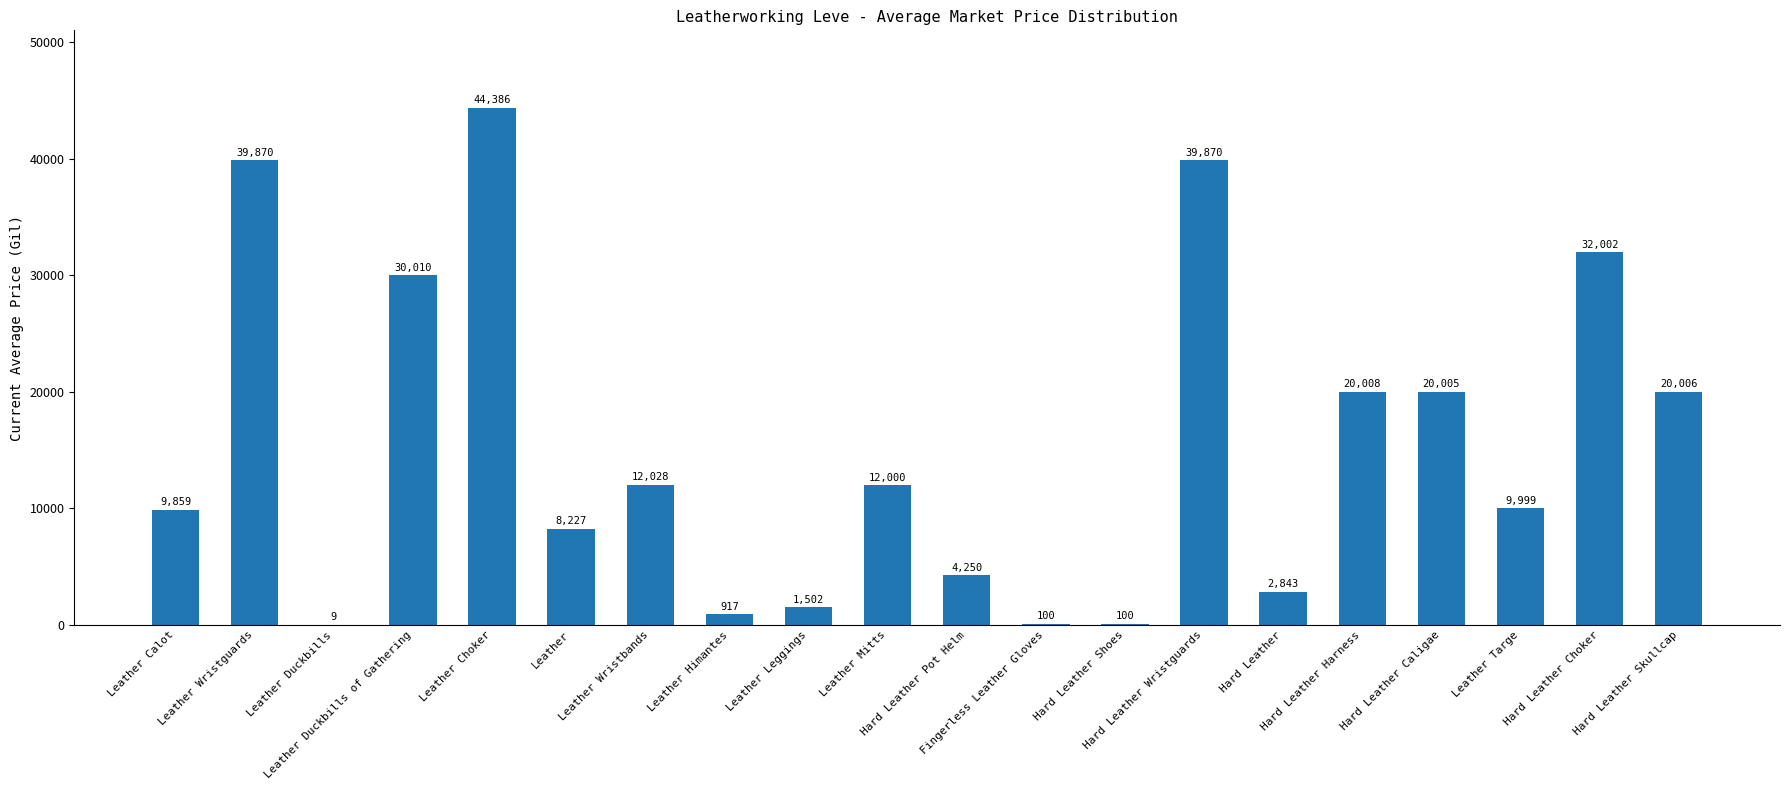

What is the greatest value displayed?

44386.3